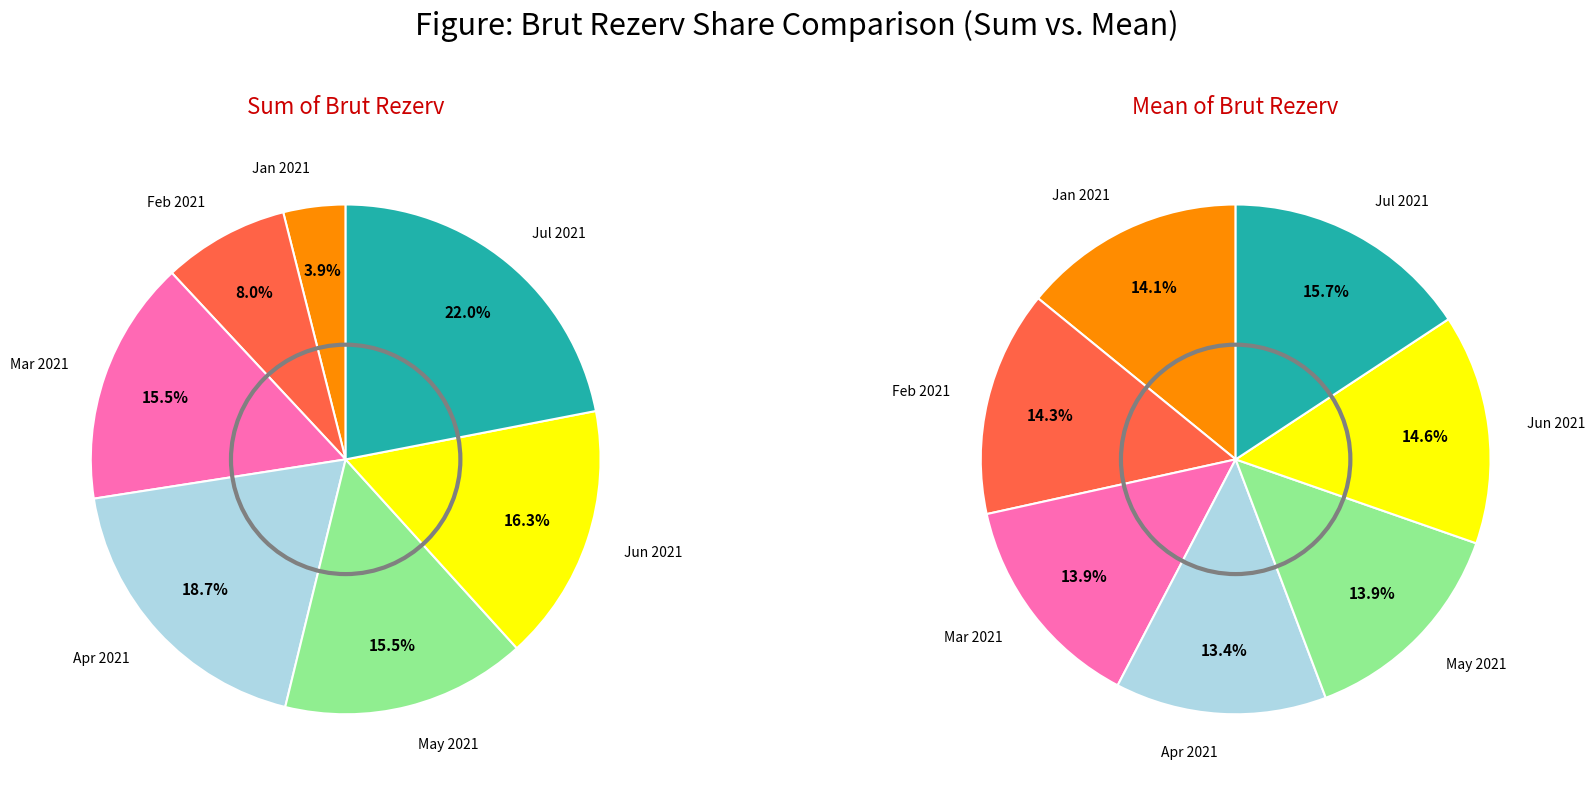

Does 2021-06-25 account for over 50% of the chart?

No